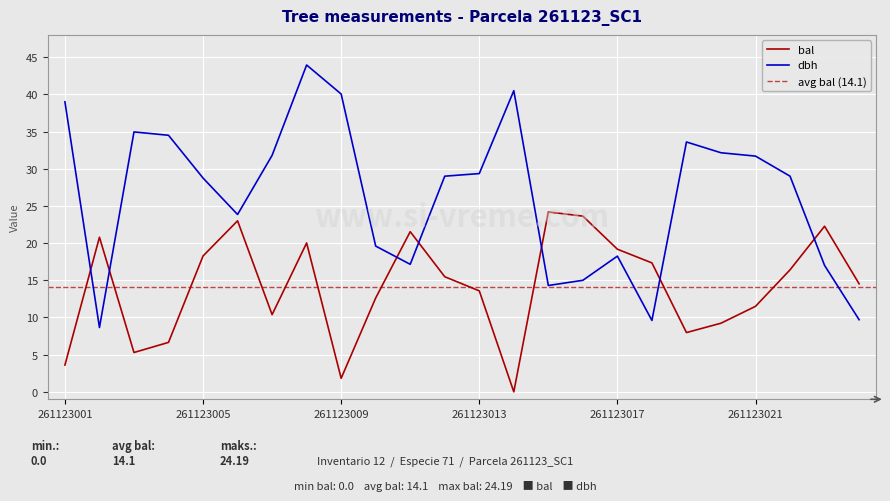

How many values in the dbh series are below 29?

11